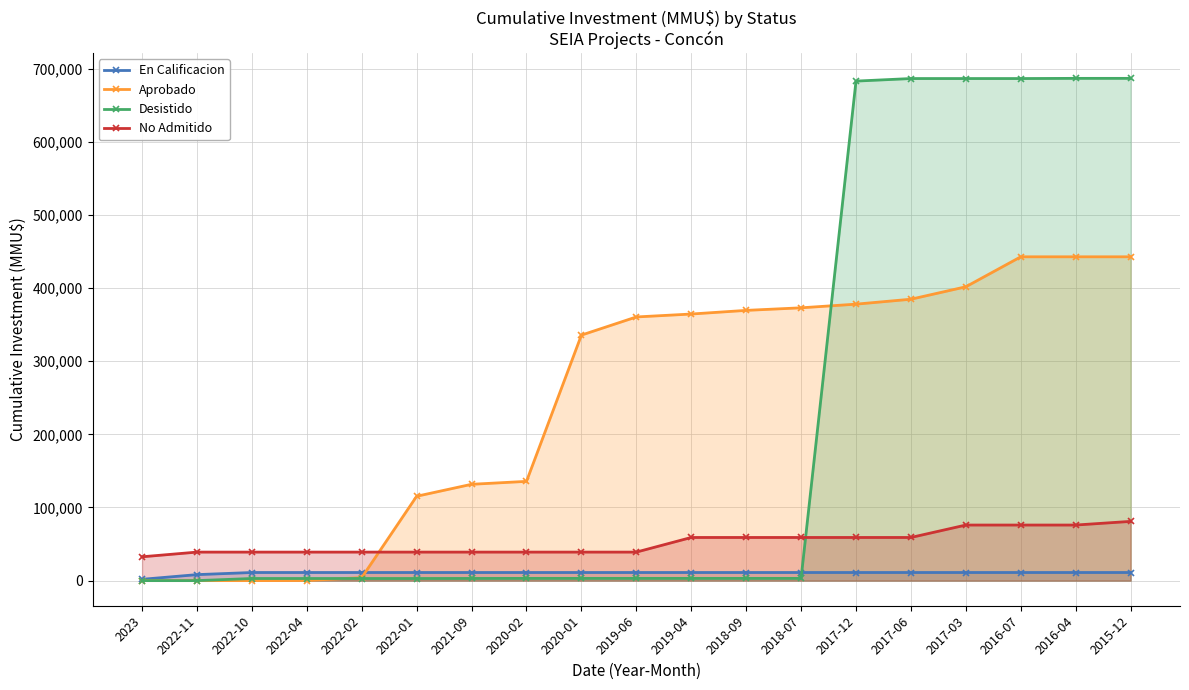

What is the sum of all No Admitido values?

987600